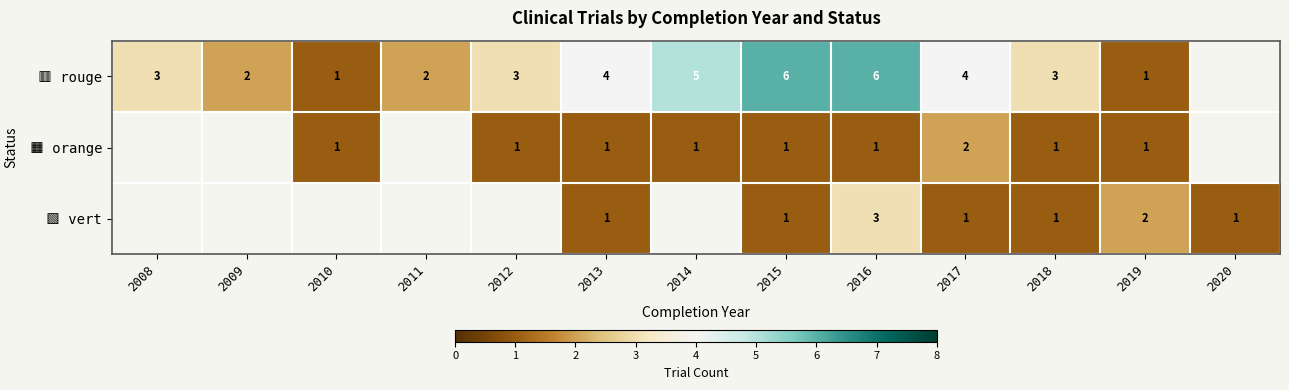

True or false: 🟥 rouge has a value of 2.9 at 2014.

False